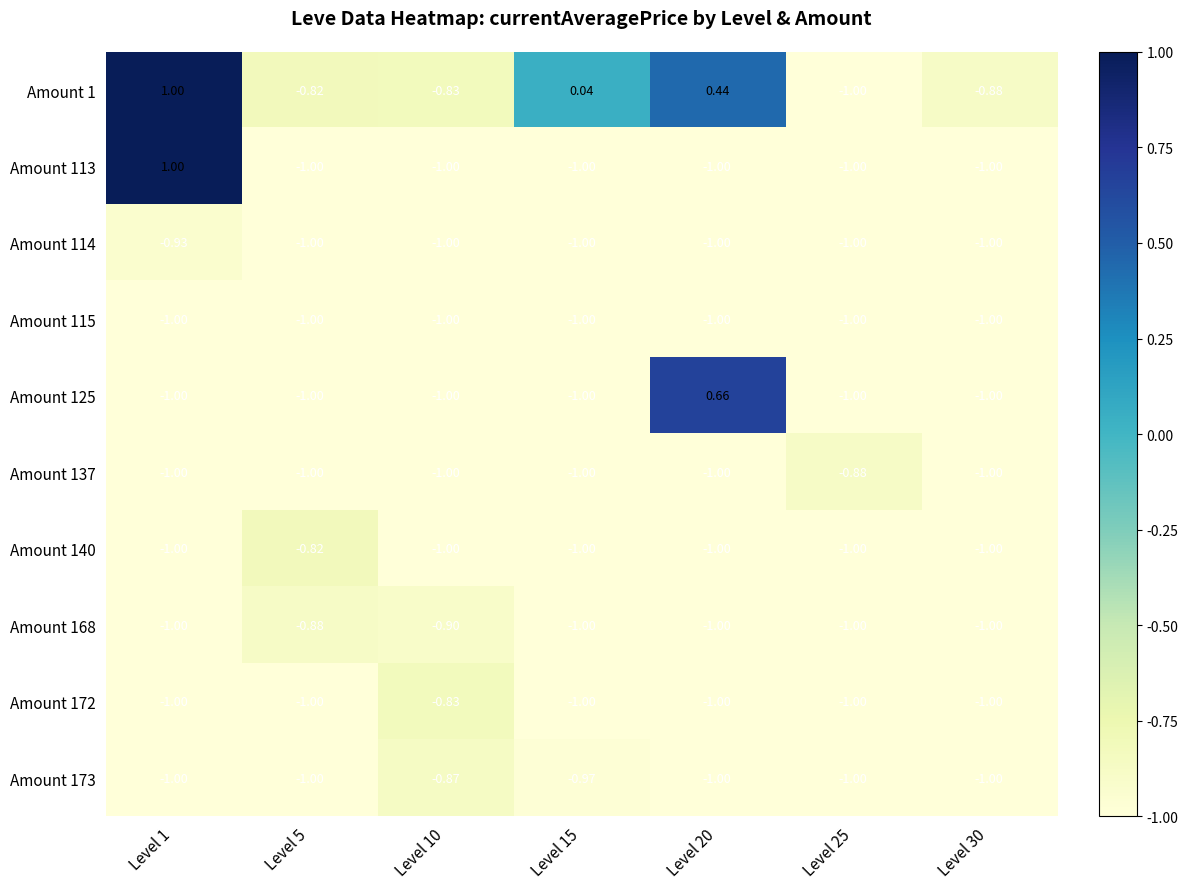

How many values in the Amount 1 series exceed 0?

3